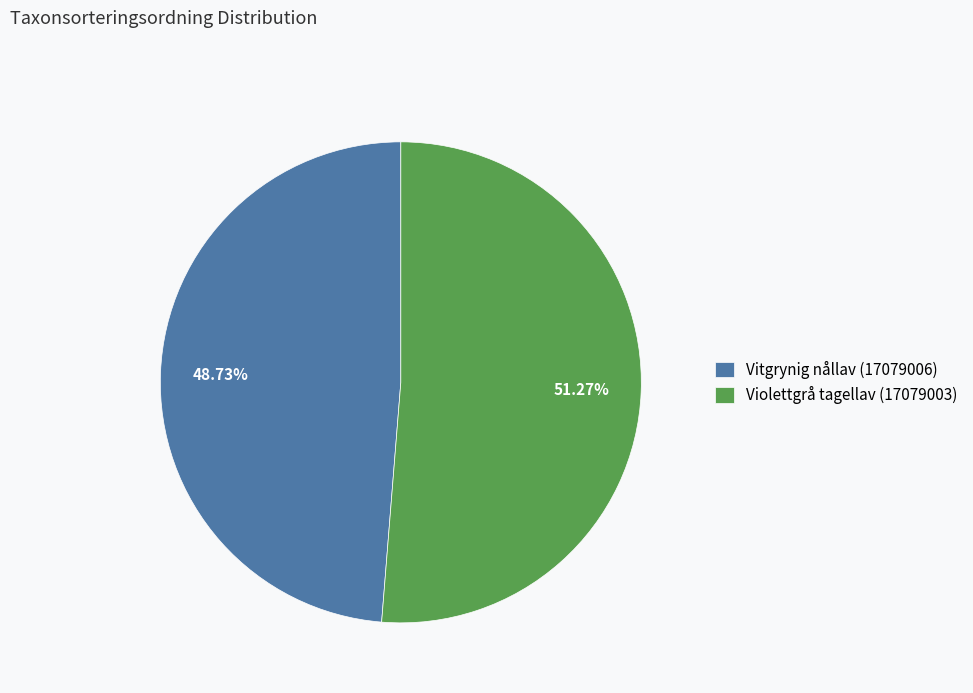

Is the sum of Violettgrå tagellav (17079003) and Vitgrynig nållav (17079006) greater than half?

Yes